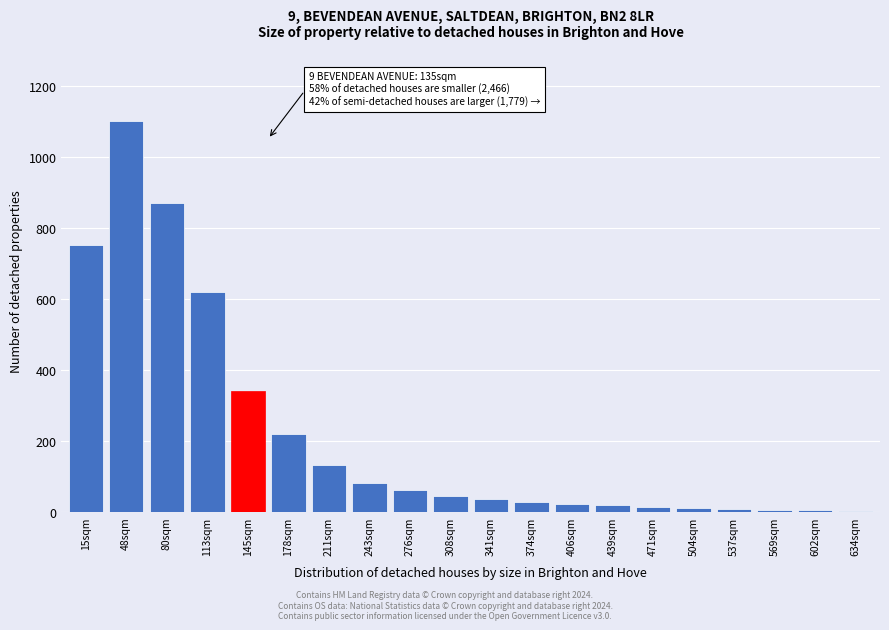

What is the change in value from 48sqm to 276sqm?

-1040